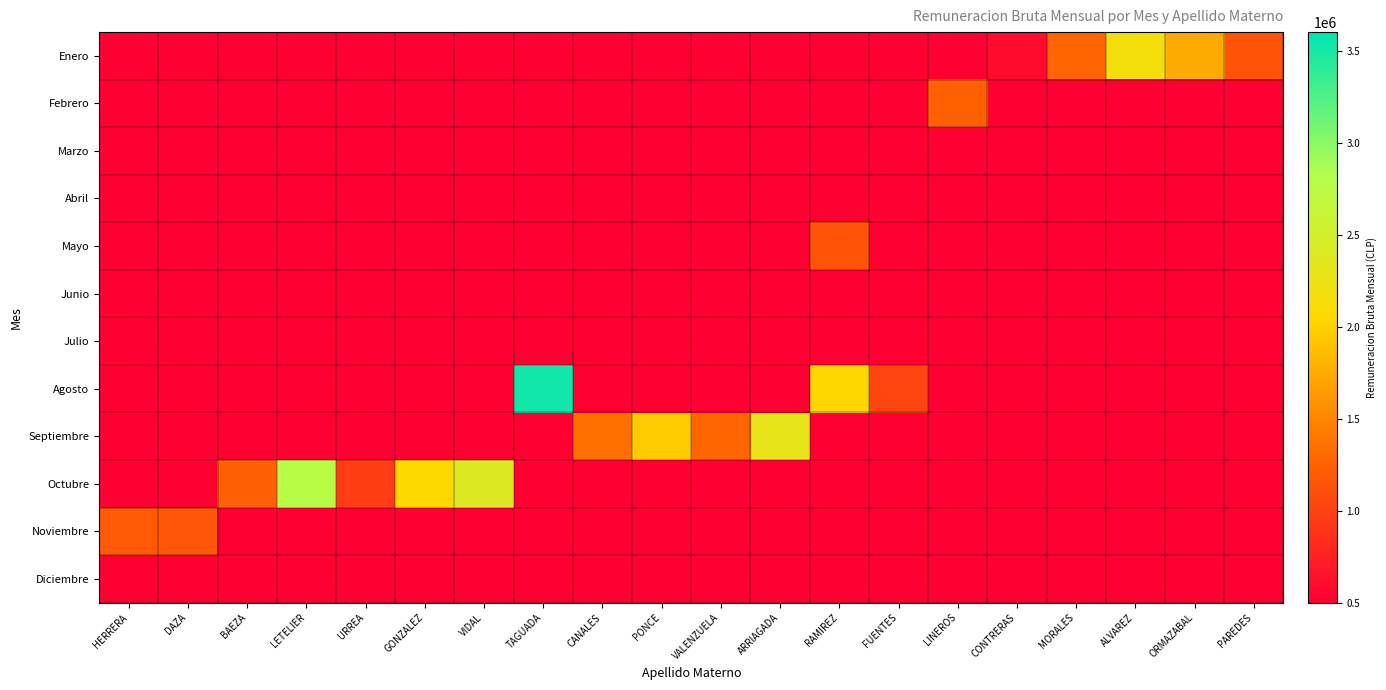

Is it true that Noviembre equals 1562761.2 at DAZA?

False